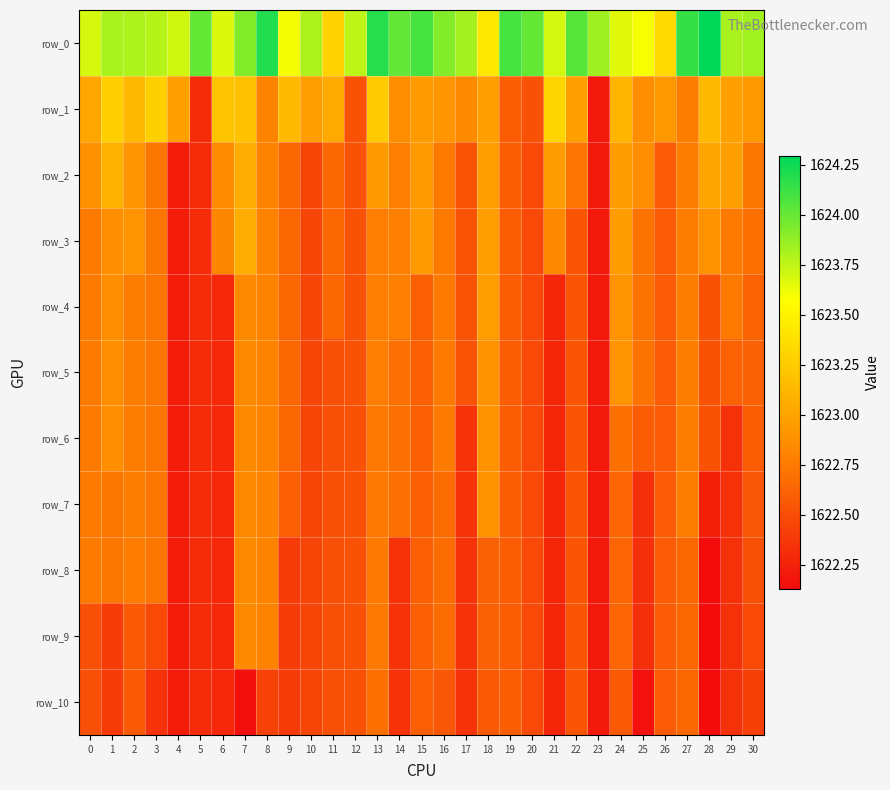

Which category has the highest value in the row_0 series?

28